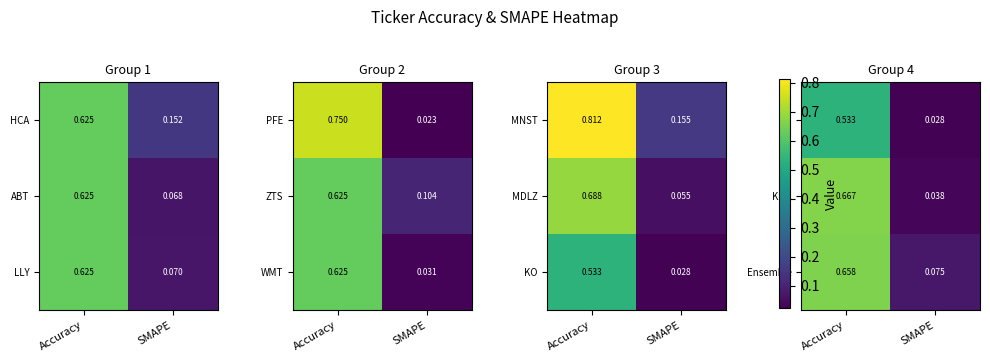

Count the number of data series in this chart.

3